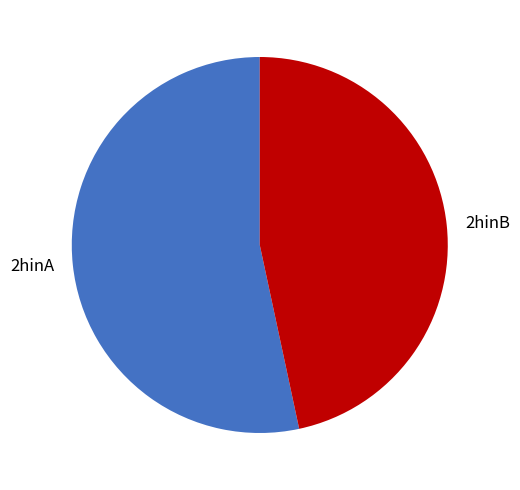

Is there a majority slice in this chart?

Yes